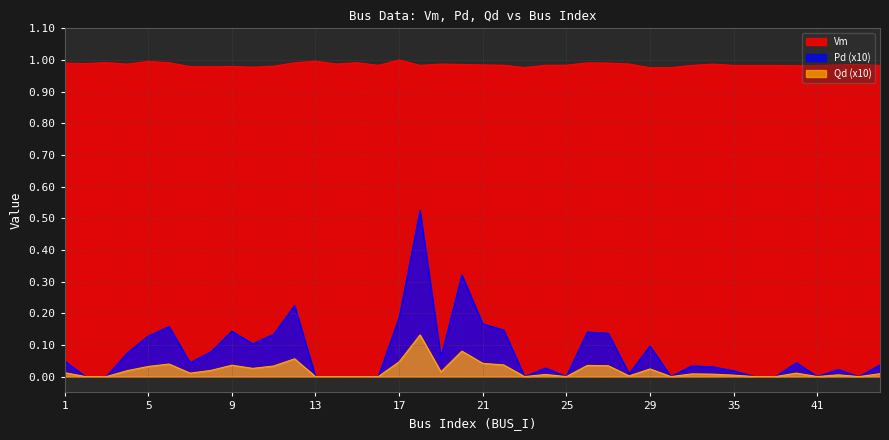

Reading left to right, transcribe all the data shown in this chart.

Vm: 1=1.0	2=1.0	3=1.0	4=1.0	5=1.0	6=1.0	7=1.0	8=1.0	9=1.0	10=1.0	11=1.0	12=1.0	13=1.0	14=1.0	15=1.0	16=1.0	17=1.0	18=1.0	19=1.0	20=1.0	21=1.0	22=1.0	23=1.0	24=1.0	25=1.0	26=1.0	27=1.0	28=1.0	29=1.0	31=1.0	33=1.0	34=1.0	35=1.0	37=1.0	39=1.0	40=1.0	41=1.0	44=1.0	45=1.0	46=1.0
Pd: 1=0.0	2=0.0	3=0.0	4=0.1	5=0.1	6=0.2	7=0.0	8=0.1	9=0.1	10=0.1	11=0.1	12=0.2	13=0.0	14=0.0	15=0.0	16=0.0	17=0.2	18=0.5	19=0.1	20=0.3	21=0.2	22=0.1	23=0.0	24=0.0	25=0.0	26=0.1	27=0.1	28=0.0	29=0.1	31=0.0	33=0.0	34=0.0	35=0.0	37=0.0	39=0.0	40=0.0	41=0.0	44=0.0	45=0.0	46=0.0
Qd: 1=0.0	2=0.0	3=0.0	4=0.0	5=0.0	6=0.0	7=0.0	8=0.0	9=0.0	10=0.0	11=0.0	12=0.1	13=0.0	14=0.0	15=0.0	16=0.0	17=0.0	18=0.1	19=0.0	20=0.1	21=0.0	22=0.0	23=0.0	24=0.0	25=0.0	26=0.0	27=0.0	28=0.0	29=0.0	31=0.0	33=0.0	34=0.0	35=0.0	37=0.0	39=0.0	40=0.0	41=0.0	44=0.0	45=0.0	46=0.0